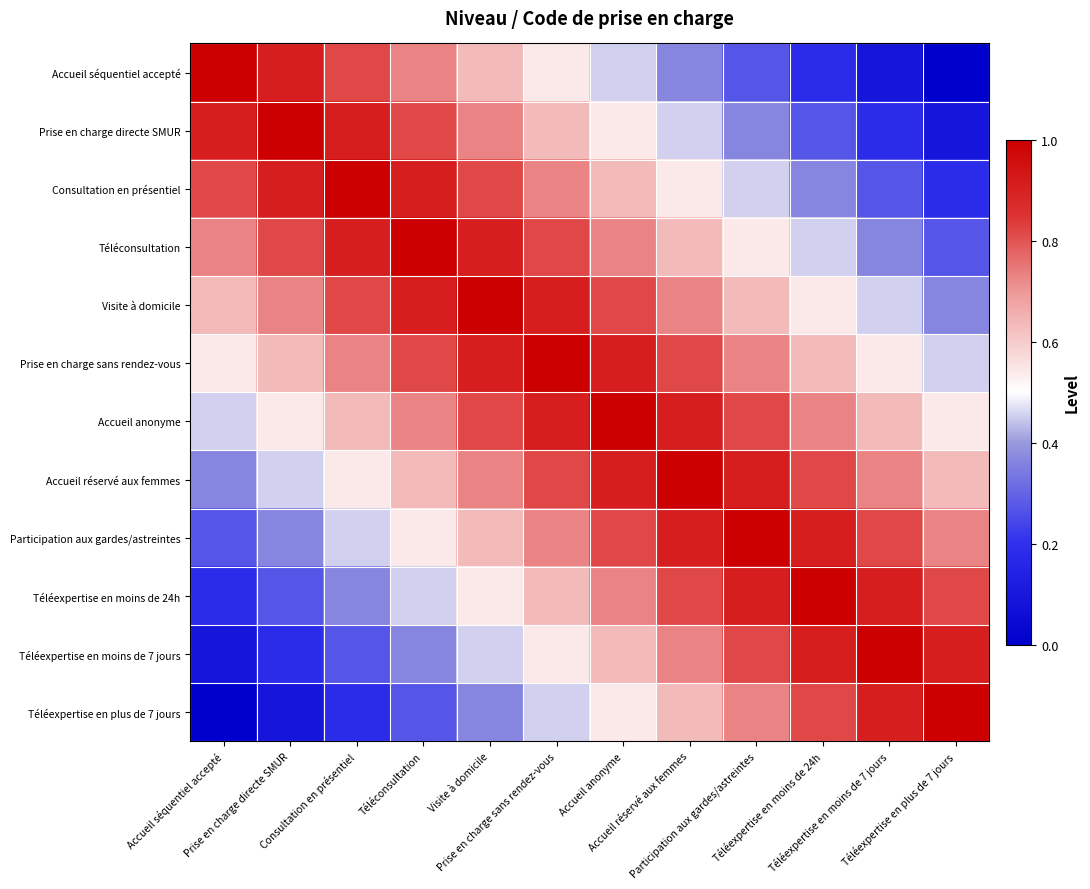

Reading right to left, extract all data points from this chart.

Accueil séquentiel accepté: Téléexpertise en plus de 7 jours=0.0	Téléexpertise en moins de 7 jours=0.1	Téléexpertise en moins de 24h=0.2	Participation aux gardes/astreintes=0.3	Accueil réservé aux femmes=0.4	Accueil anonyme=0.5	Prise en charge sans rendez-vous=0.5	Visite à domicile=0.6	Téléconsultation=0.7	Consultation en présentiel=0.8	Prise en charge directe SMUR=0.9	Accueil séquentiel accepté=1.0
Prise en charge directe SMUR: Téléexpertise en plus de 7 jours=0.1	Téléexpertise en moins de 7 jours=0.2	Téléexpertise en moins de 24h=0.3	Participation aux gardes/astreintes=0.4	Accueil réservé aux femmes=0.5	Accueil anonyme=0.5	Prise en charge sans rendez-vous=0.6	Visite à domicile=0.7	Téléconsultation=0.8	Consultation en présentiel=0.9	Prise en charge directe SMUR=1.0	Accueil séquentiel accepté=0.9
Consultation en présentiel: Téléexpertise en plus de 7 jours=0.2	Téléexpertise en moins de 7 jours=0.3	Téléexpertise en moins de 24h=0.4	Participation aux gardes/astreintes=0.5	Accueil réservé aux femmes=0.5	Accueil anonyme=0.6	Prise en charge sans rendez-vous=0.7	Visite à domicile=0.8	Téléconsultation=0.9	Consultation en présentiel=1.0	Prise en charge directe SMUR=0.9	Accueil séquentiel accepté=0.8
Téléconsultation: Téléexpertise en plus de 7 jours=0.3	Téléexpertise en moins de 7 jours=0.4	Téléexpertise en moins de 24h=0.5	Participation aux gardes/astreintes=0.5	Accueil réservé aux femmes=0.6	Accueil anonyme=0.7	Prise en charge sans rendez-vous=0.8	Visite à domicile=0.9	Téléconsultation=1.0	Consultation en présentiel=0.9	Prise en charge directe SMUR=0.8	Accueil séquentiel accepté=0.7
Visite à domicile: Téléexpertise en plus de 7 jours=0.4	Téléexpertise en moins de 7 jours=0.5	Téléexpertise en moins de 24h=0.5	Participation aux gardes/astreintes=0.6	Accueil réservé aux femmes=0.7	Accueil anonyme=0.8	Prise en charge sans rendez-vous=0.9	Visite à domicile=1.0	Téléconsultation=0.9	Consultation en présentiel=0.8	Prise en charge directe SMUR=0.7	Accueil séquentiel accepté=0.6
Prise en charge sans rendez-vous: Téléexpertise en plus de 7 jours=0.5	Téléexpertise en moins de 7 jours=0.5	Téléexpertise en moins de 24h=0.6	Participation aux gardes/astreintes=0.7	Accueil réservé aux femmes=0.8	Accueil anonyme=0.9	Prise en charge sans rendez-vous=1.0	Visite à domicile=0.9	Téléconsultation=0.8	Consultation en présentiel=0.7	Prise en charge directe SMUR=0.6	Accueil séquentiel accepté=0.5
Accueil anonyme: Téléexpertise en plus de 7 jours=0.5	Téléexpertise en moins de 7 jours=0.6	Téléexpertise en moins de 24h=0.7	Participation aux gardes/astreintes=0.8	Accueil réservé aux femmes=0.9	Accueil anonyme=1.0	Prise en charge sans rendez-vous=0.9	Visite à domicile=0.8	Téléconsultation=0.7	Consultation en présentiel=0.6	Prise en charge directe SMUR=0.5	Accueil séquentiel accepté=0.5
Accueil réservé aux femmes: Téléexpertise en plus de 7 jours=0.6	Téléexpertise en moins de 7 jours=0.7	Téléexpertise en moins de 24h=0.8	Participation aux gardes/astreintes=0.9	Accueil réservé aux femmes=1.0	Accueil anonyme=0.9	Prise en charge sans rendez-vous=0.8	Visite à domicile=0.7	Téléconsultation=0.6	Consultation en présentiel=0.5	Prise en charge directe SMUR=0.5	Accueil séquentiel accepté=0.4
Participation aux gardes/astreintes: Téléexpertise en plus de 7 jours=0.7	Téléexpertise en moins de 7 jours=0.8	Téléexpertise en moins de 24h=0.9	Participation aux gardes/astreintes=1.0	Accueil réservé aux femmes=0.9	Accueil anonyme=0.8	Prise en charge sans rendez-vous=0.7	Visite à domicile=0.6	Téléconsultation=0.5	Consultation en présentiel=0.5	Prise en charge directe SMUR=0.4	Accueil séquentiel accepté=0.3
Téléexpertise en moins de 24h: Téléexpertise en plus de 7 jours=0.8	Téléexpertise en moins de 7 jours=0.9	Téléexpertise en moins de 24h=1.0	Participation aux gardes/astreintes=0.9	Accueil réservé aux femmes=0.8	Accueil anonyme=0.7	Prise en charge sans rendez-vous=0.6	Visite à domicile=0.5	Téléconsultation=0.5	Consultation en présentiel=0.4	Prise en charge directe SMUR=0.3	Accueil séquentiel accepté=0.2
Téléexpertise en moins de 7 jours: Téléexpertise en plus de 7 jours=0.9	Téléexpertise en moins de 7 jours=1.0	Téléexpertise en moins de 24h=0.9	Participation aux gardes/astreintes=0.8	Accueil réservé aux femmes=0.7	Accueil anonyme=0.6	Prise en charge sans rendez-vous=0.5	Visite à domicile=0.5	Téléconsultation=0.4	Consultation en présentiel=0.3	Prise en charge directe SMUR=0.2	Accueil séquentiel accepté=0.1
Téléexpertise en plus de 7 jours: Téléexpertise en plus de 7 jours=1.0	Téléexpertise en moins de 7 jours=0.9	Téléexpertise en moins de 24h=0.8	Participation aux gardes/astreintes=0.7	Accueil réservé aux femmes=0.6	Accueil anonyme=0.5	Prise en charge sans rendez-vous=0.5	Visite à domicile=0.4	Téléconsultation=0.3	Consultation en présentiel=0.2	Prise en charge directe SMUR=0.1	Accueil séquentiel accepté=0.0